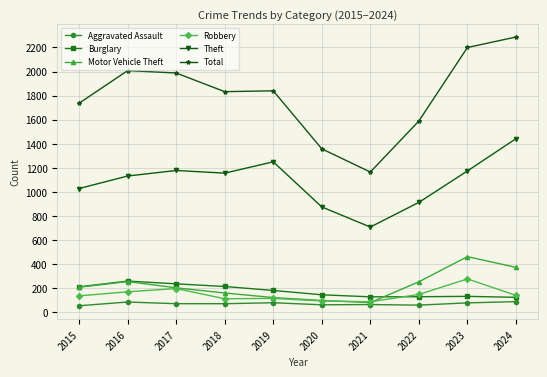

What is the minimum value shown in the chart?

54